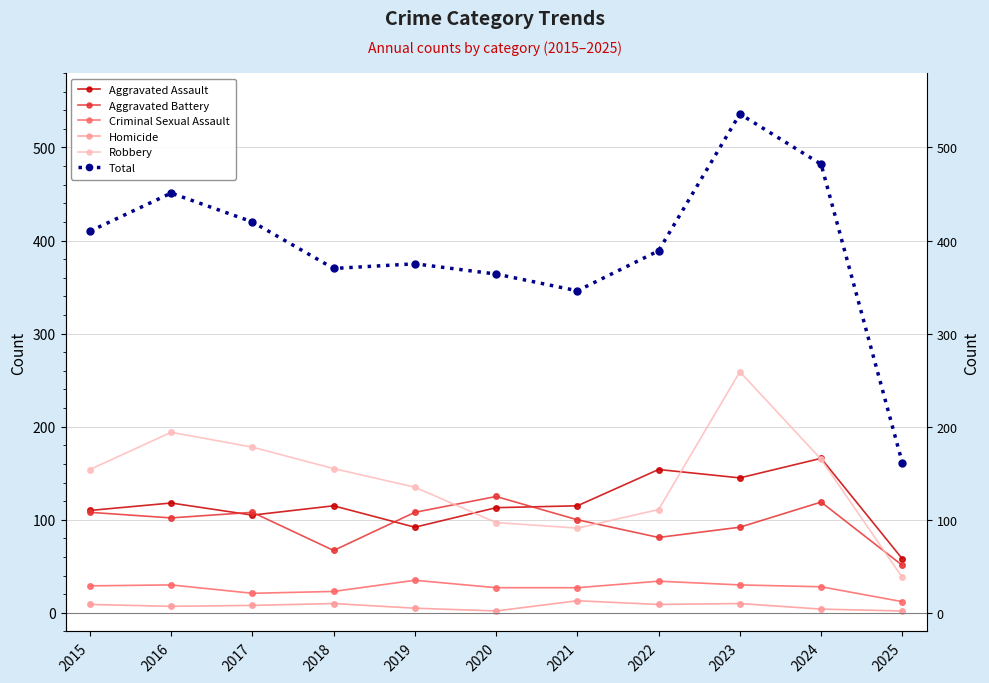

How many lines are shown in the chart?

6